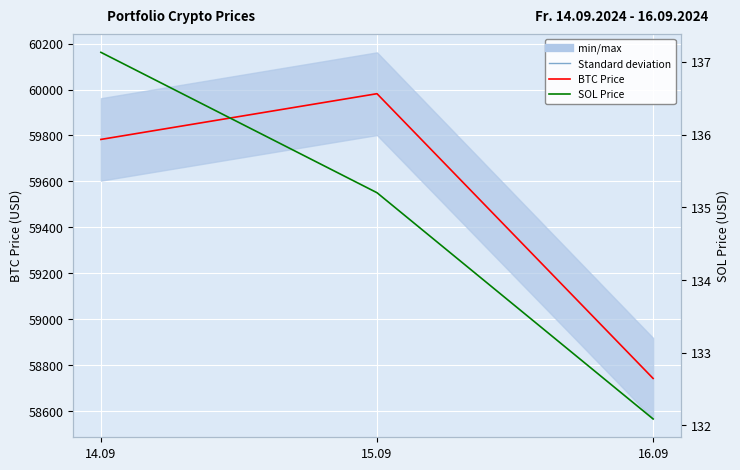

Reading left to right, what are all the values shown in this chart?

BTC Price: 59782.8	59981.8	58743.1
SOL Price: 137.1	135.2	132.1